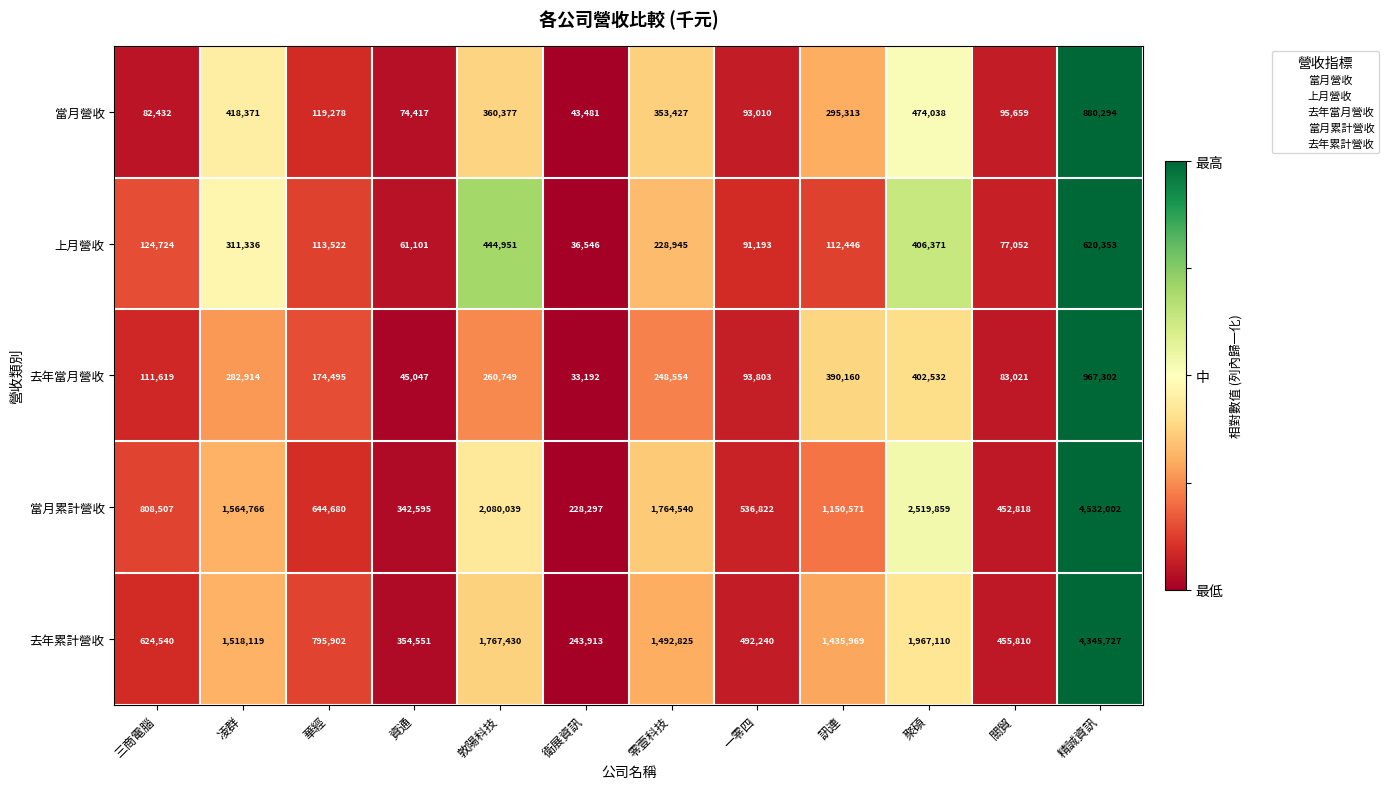

What is the total value across all series at 關貿?

1164360